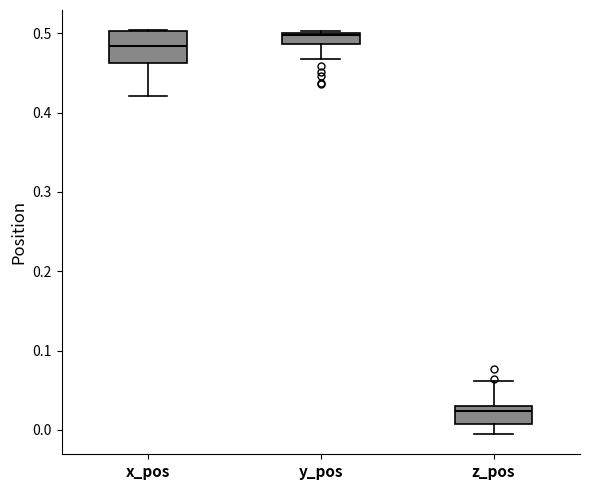

Comparing the boxes themselves (not the whiskers), which one is the tallest?

x_pos